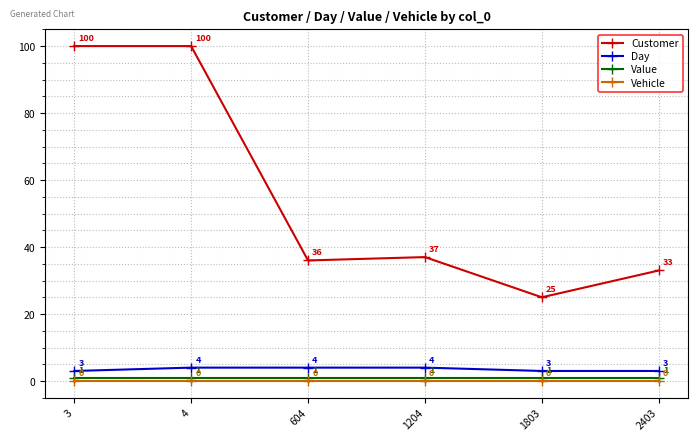

At which category is the sum across all series the highest?

4